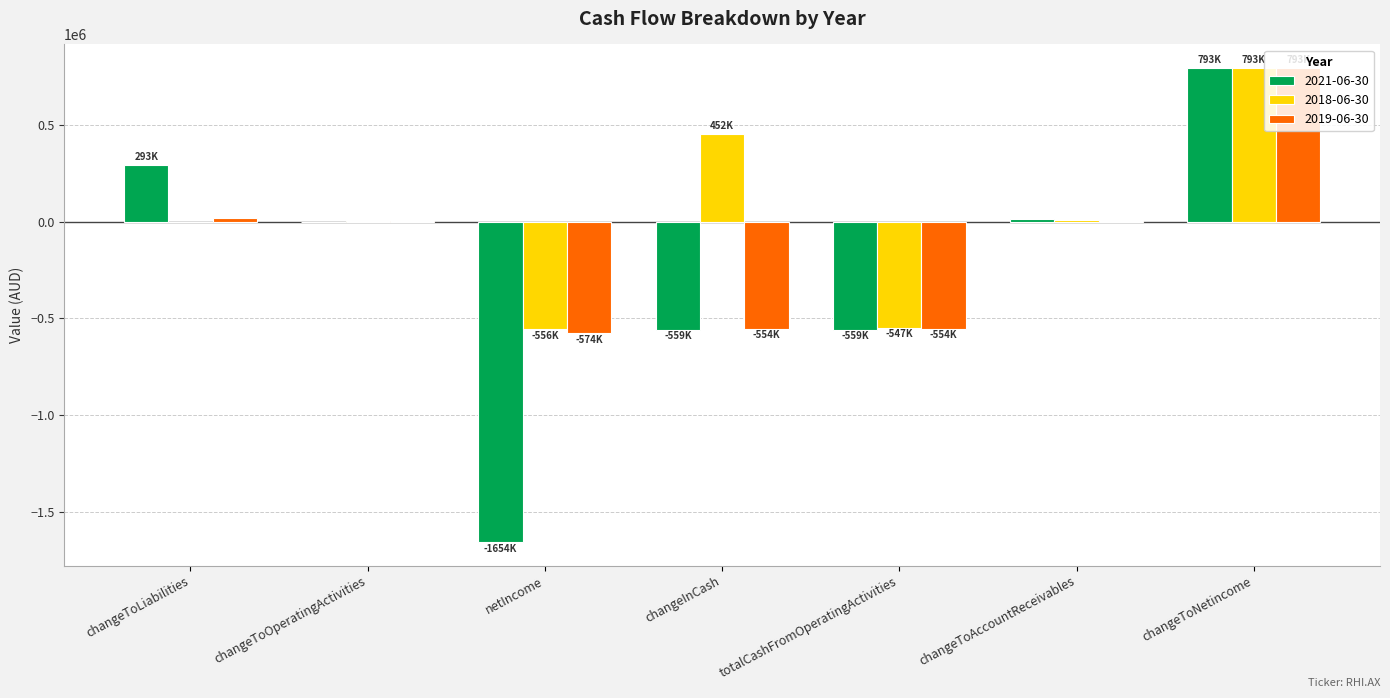

What is the maximum value shown in the chart?

793000